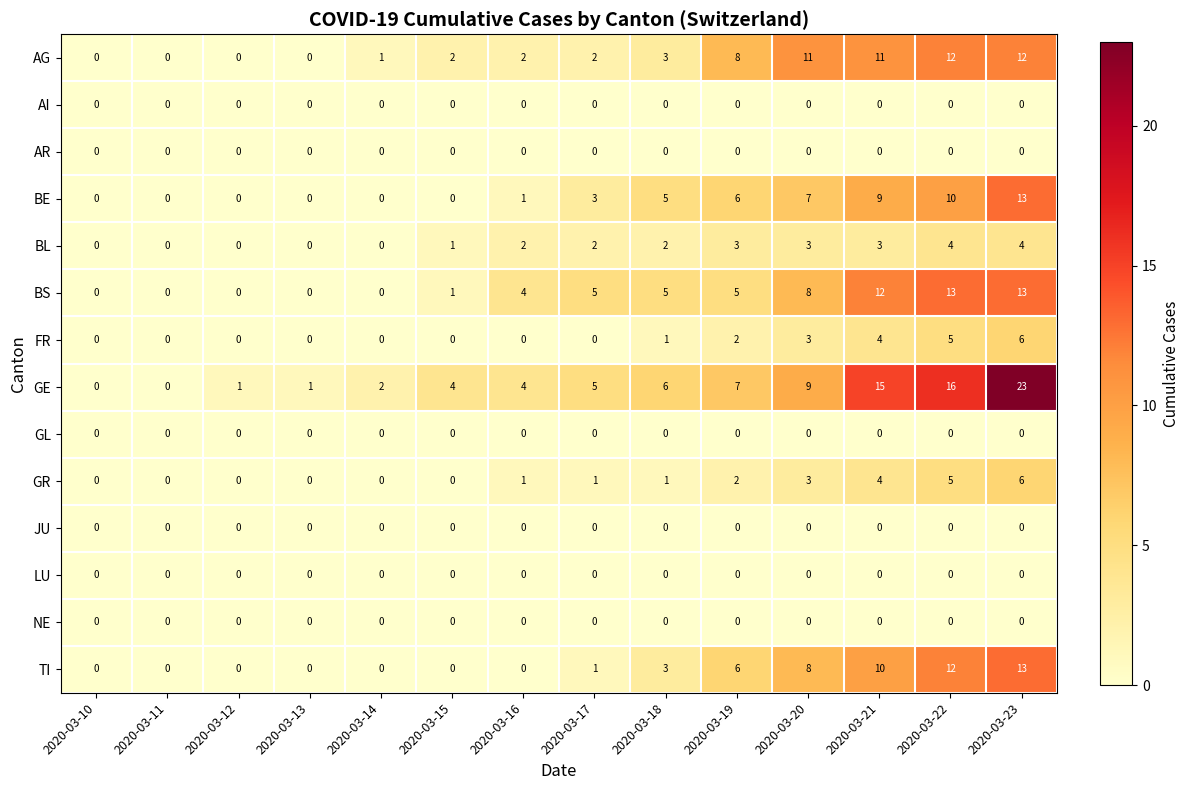

Which category has the highest value across all series?

2020-03-23